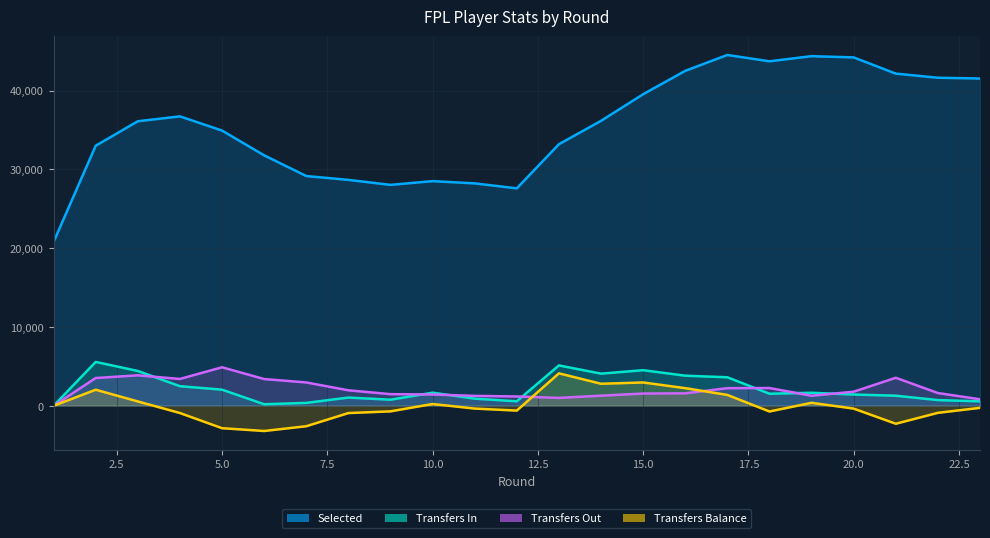

Which series has the largest total across all categories?

selected